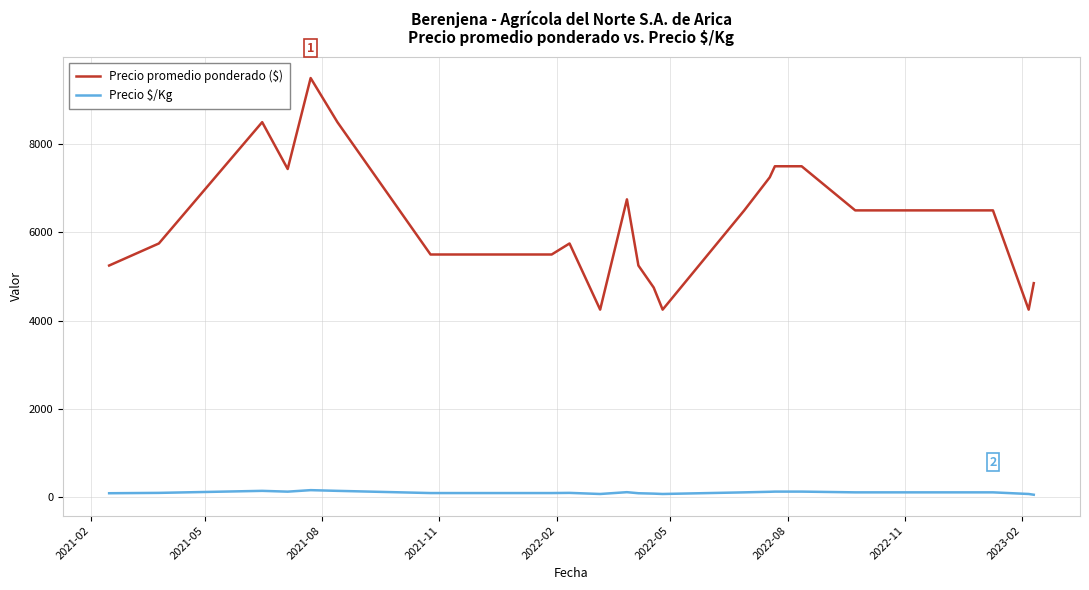

Which series has the largest total across all categories?

Precio promedio ponderado ($)